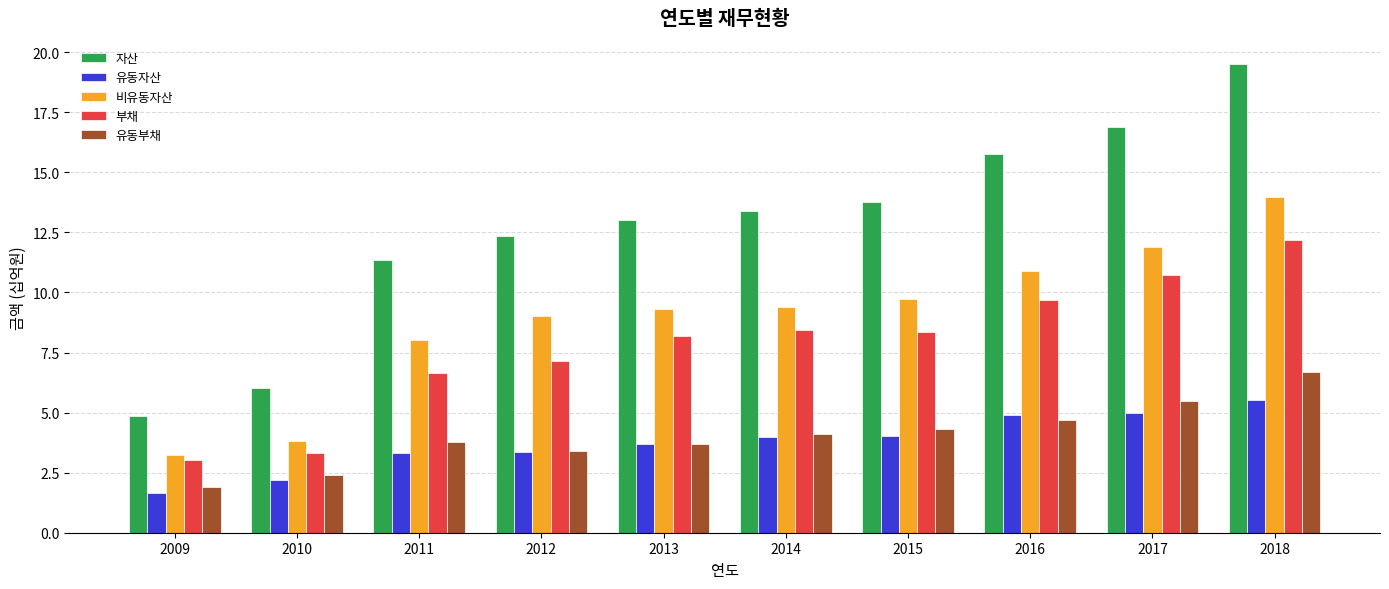

What is the approximate value of 유동부채 at 2018?

6.7